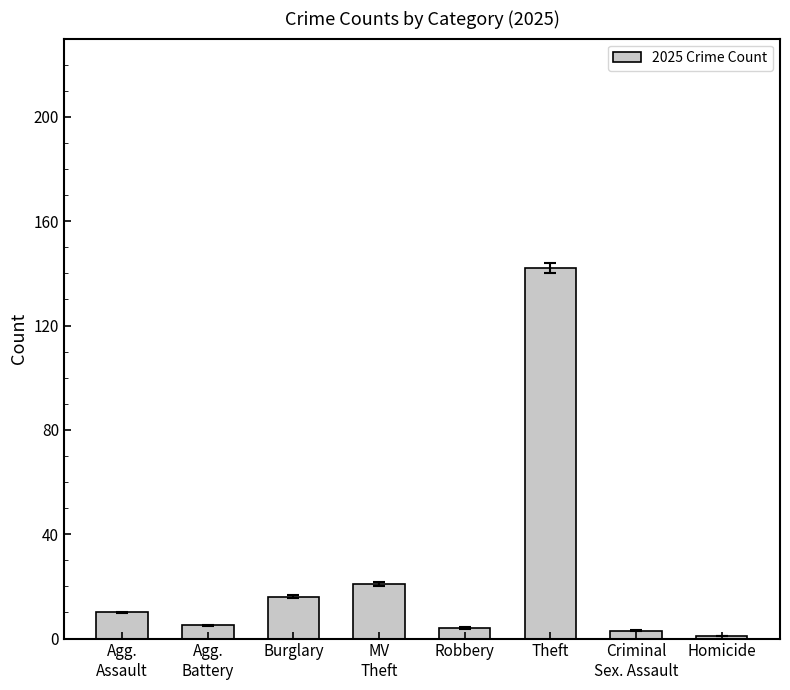

The chart shows a value of 16 at Burglary. True or false?

True